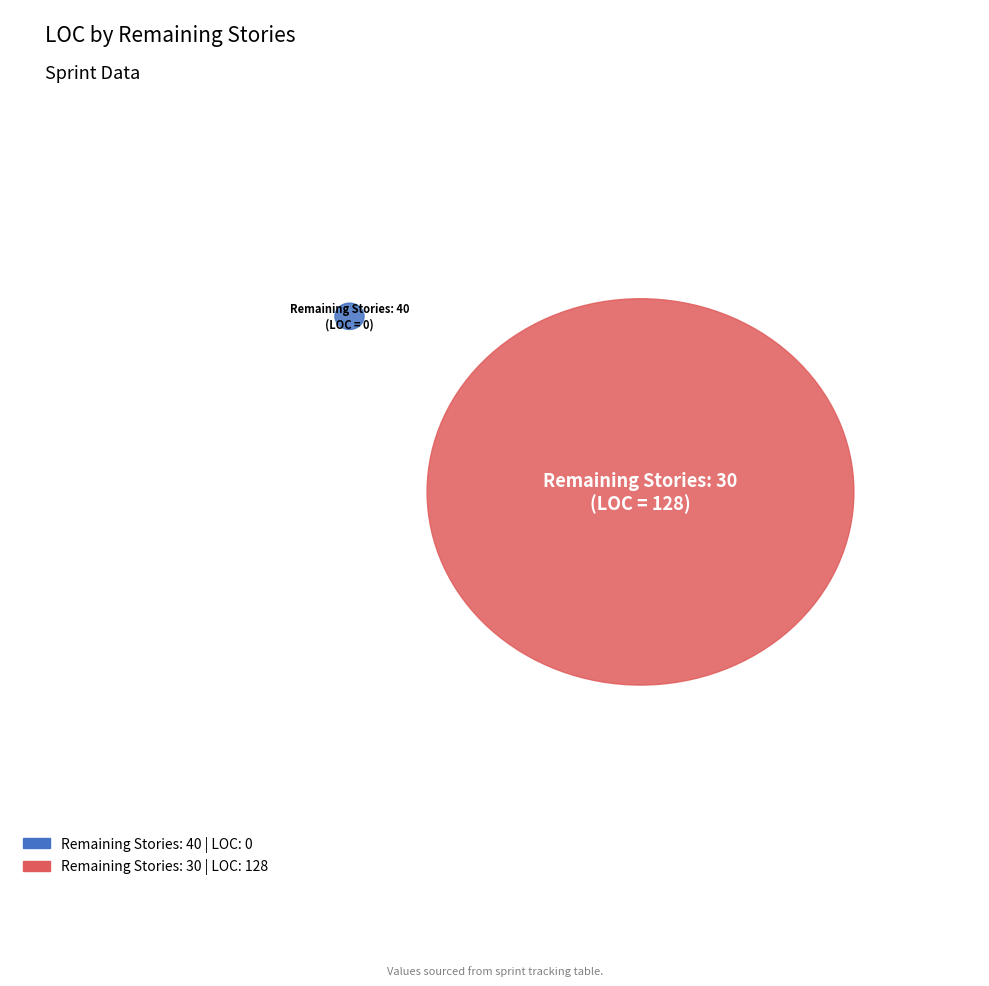

How many segments does this pie chart have?

2